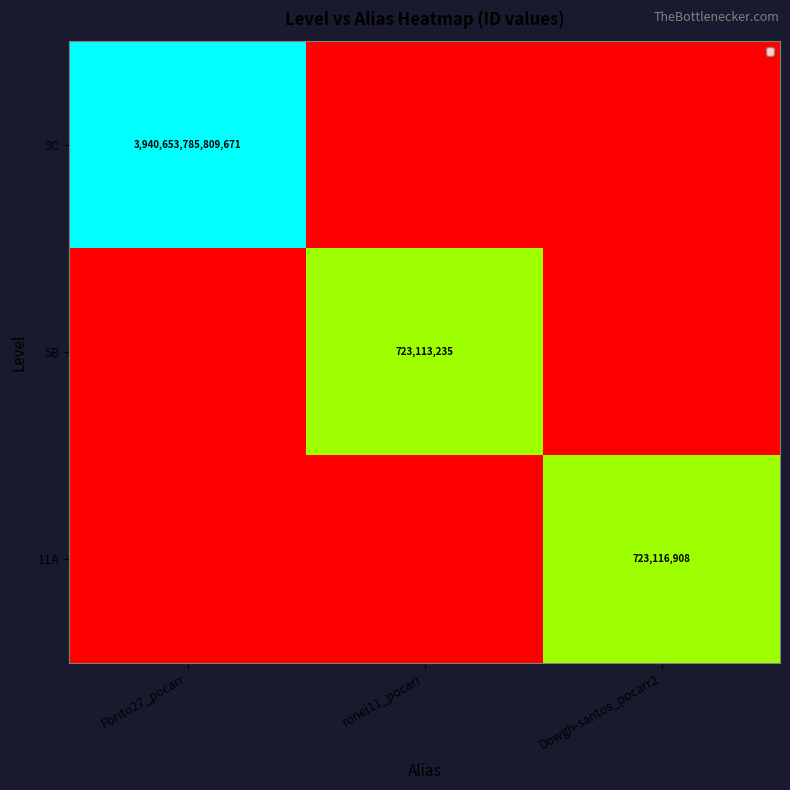

The 3C series shows 3940653785809671 at Fbrito27_pocarr. True or false?

True